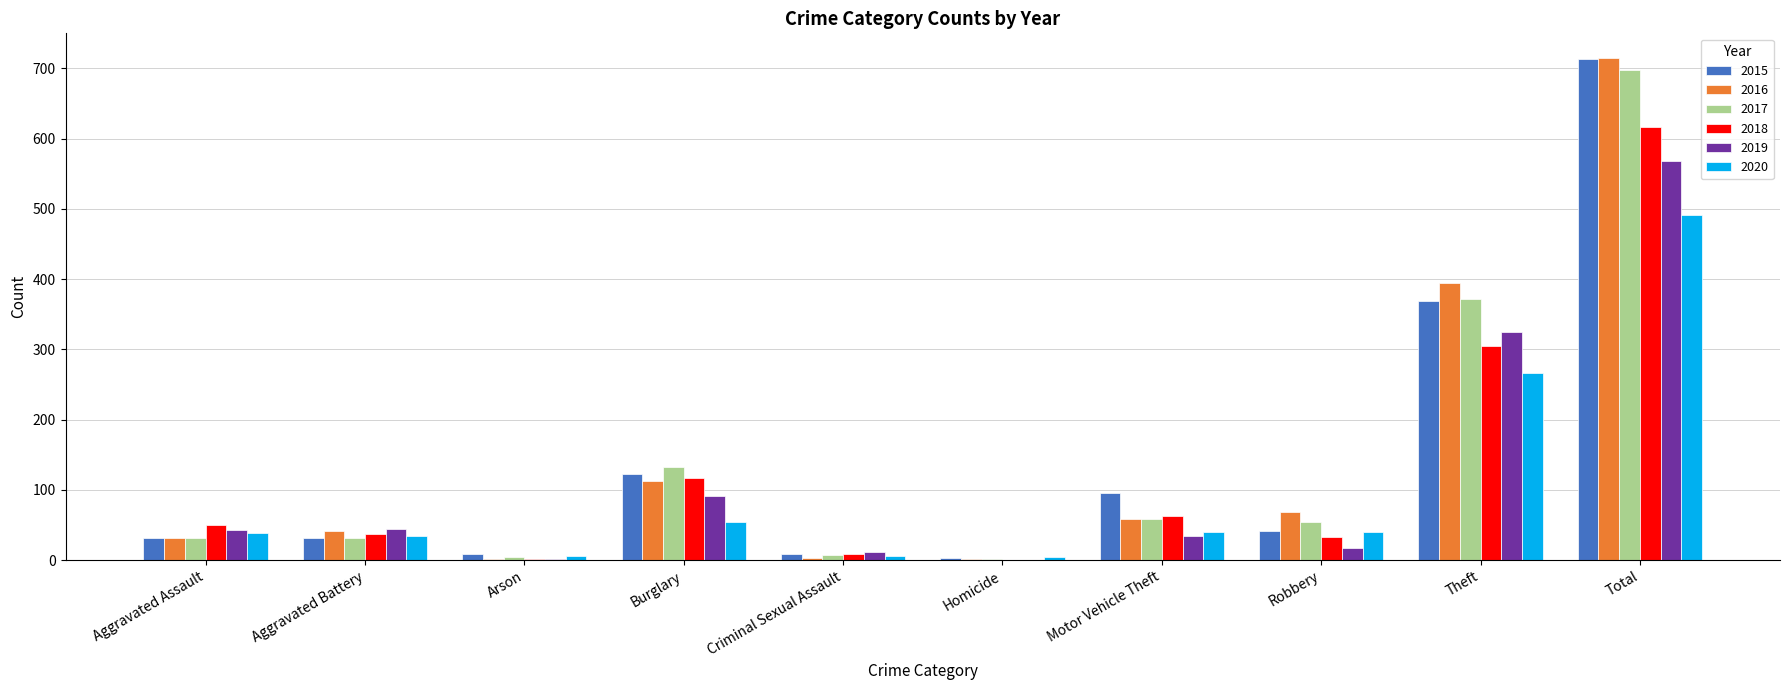

What is the sum of all 2018 values?

1232